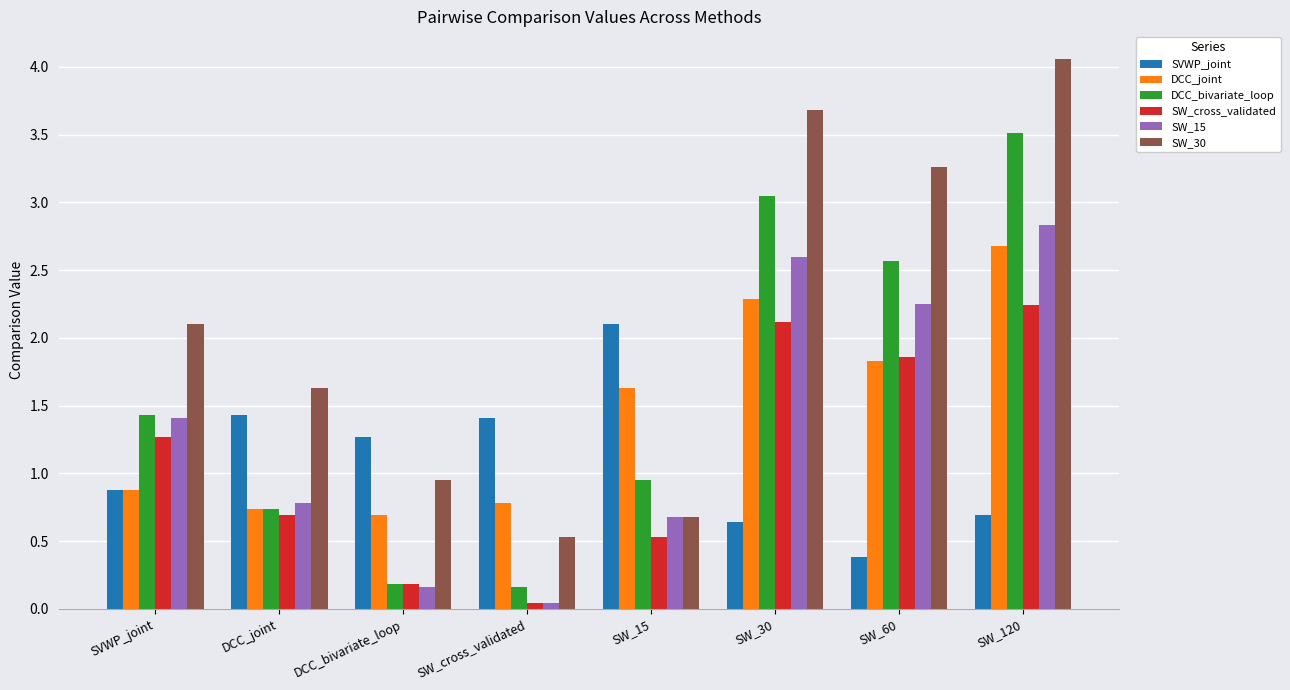

True or false: SW_cross_validated has a value of 0.7 at SVWP_joint.

False